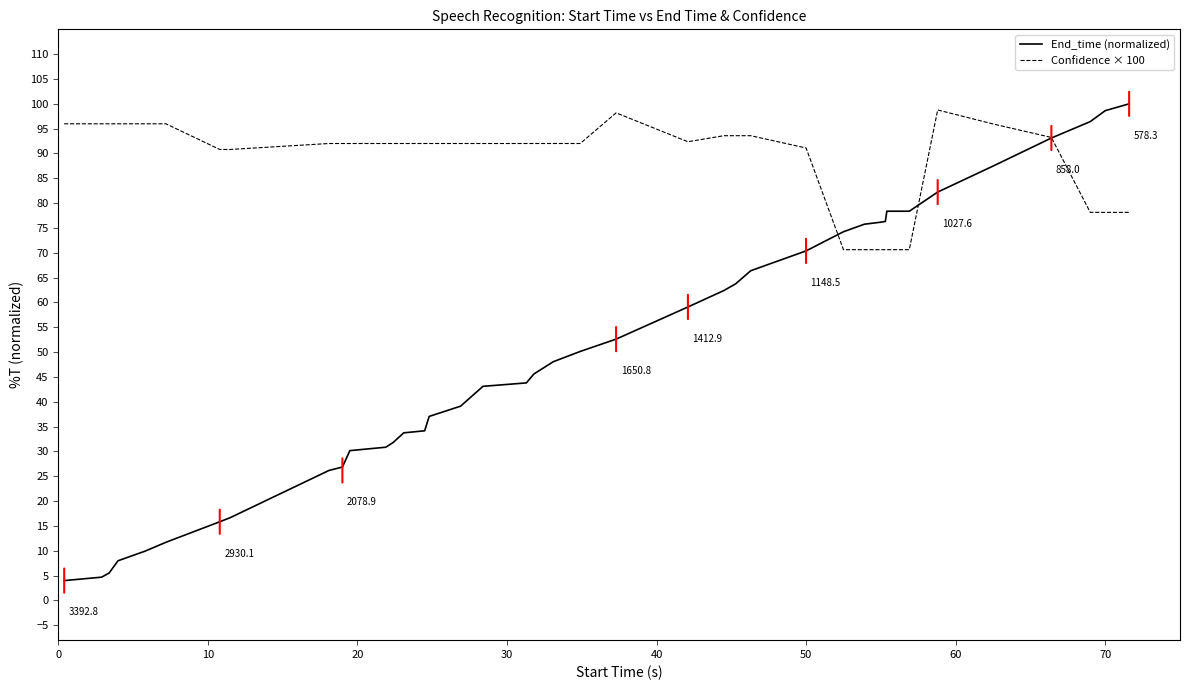

Which series has the widest spread of values?

End_time (normalized)